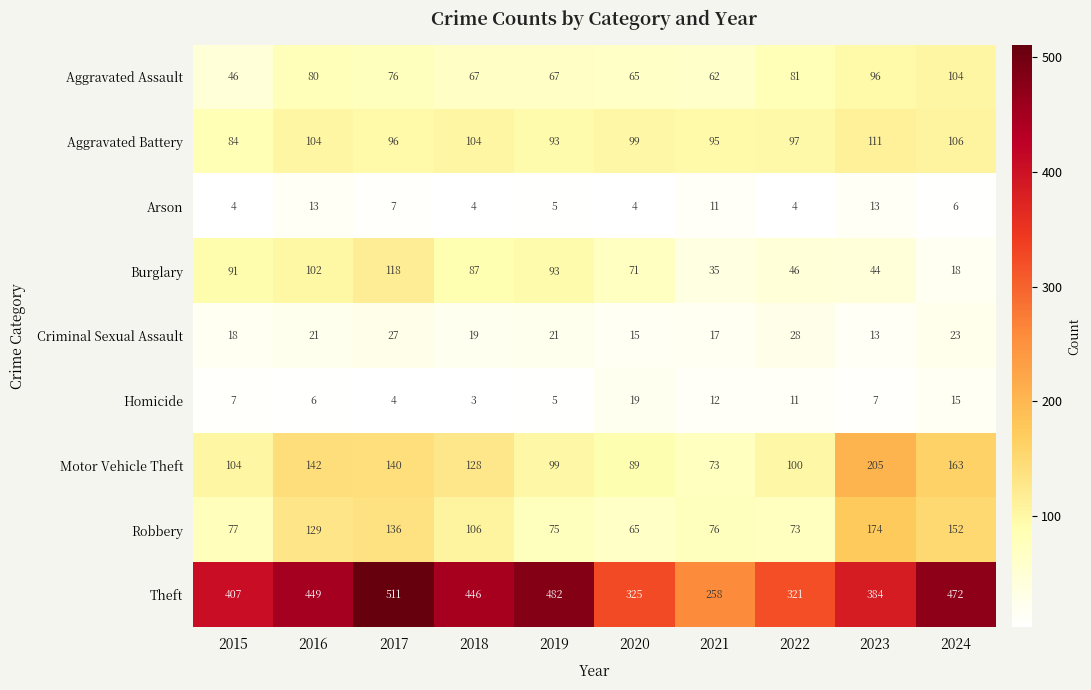

What is the minimum value shown in the chart?

3